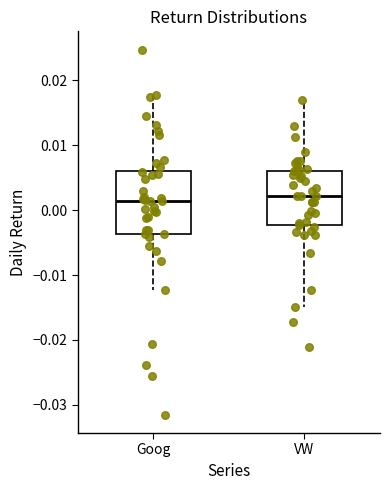

Where does the upper whisker of the box for VW end on the y-axis? The values are not printed on the chart, so give them approximately, as read against the axis.

0.017